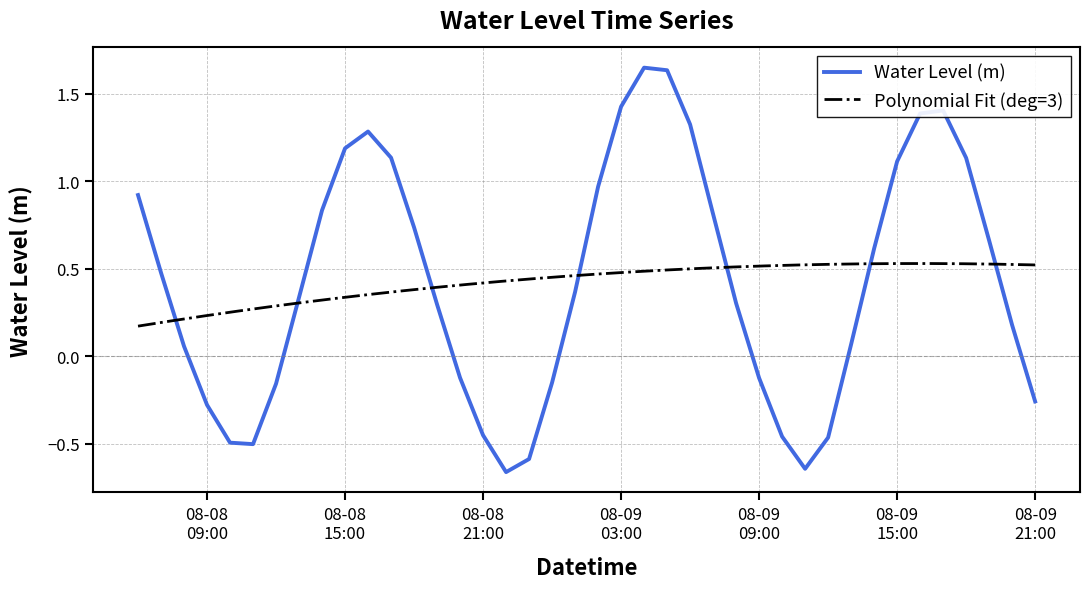

What is the value of the 28th point from the left?

-0.1